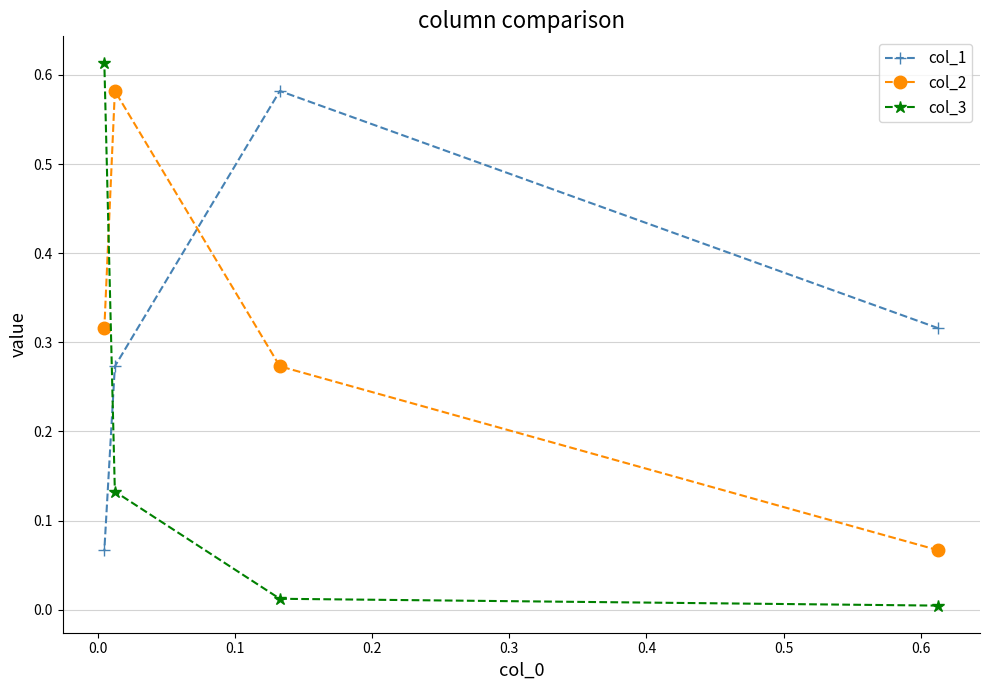

Does the chart display data point markers on the line(s)?

Yes